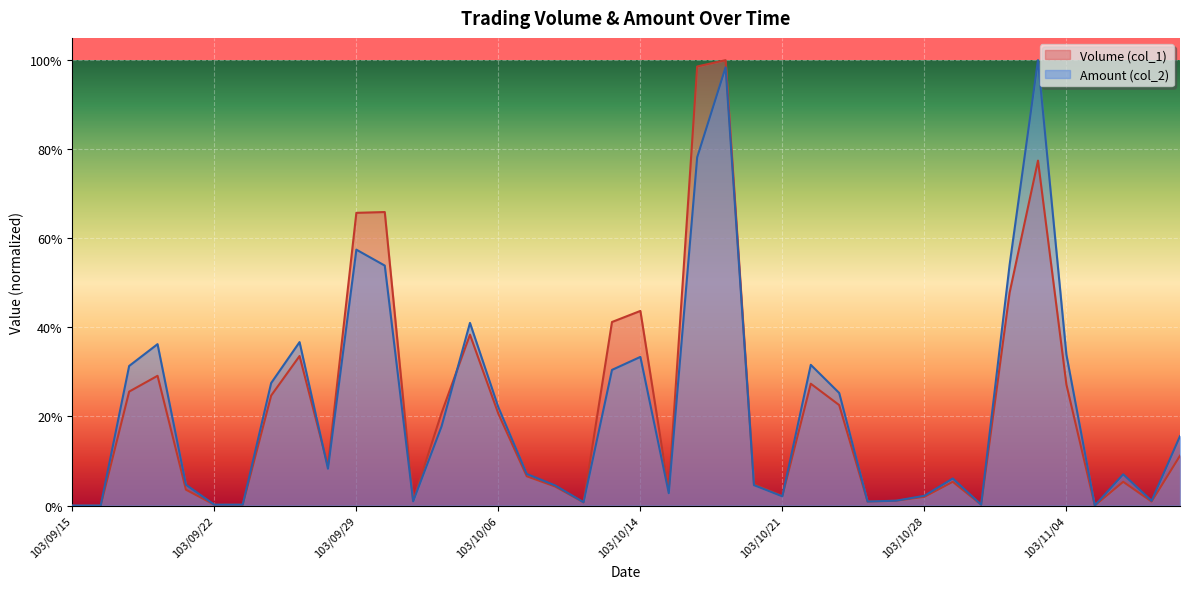

Which series has the largest total across all categories?

Amount (col_2)